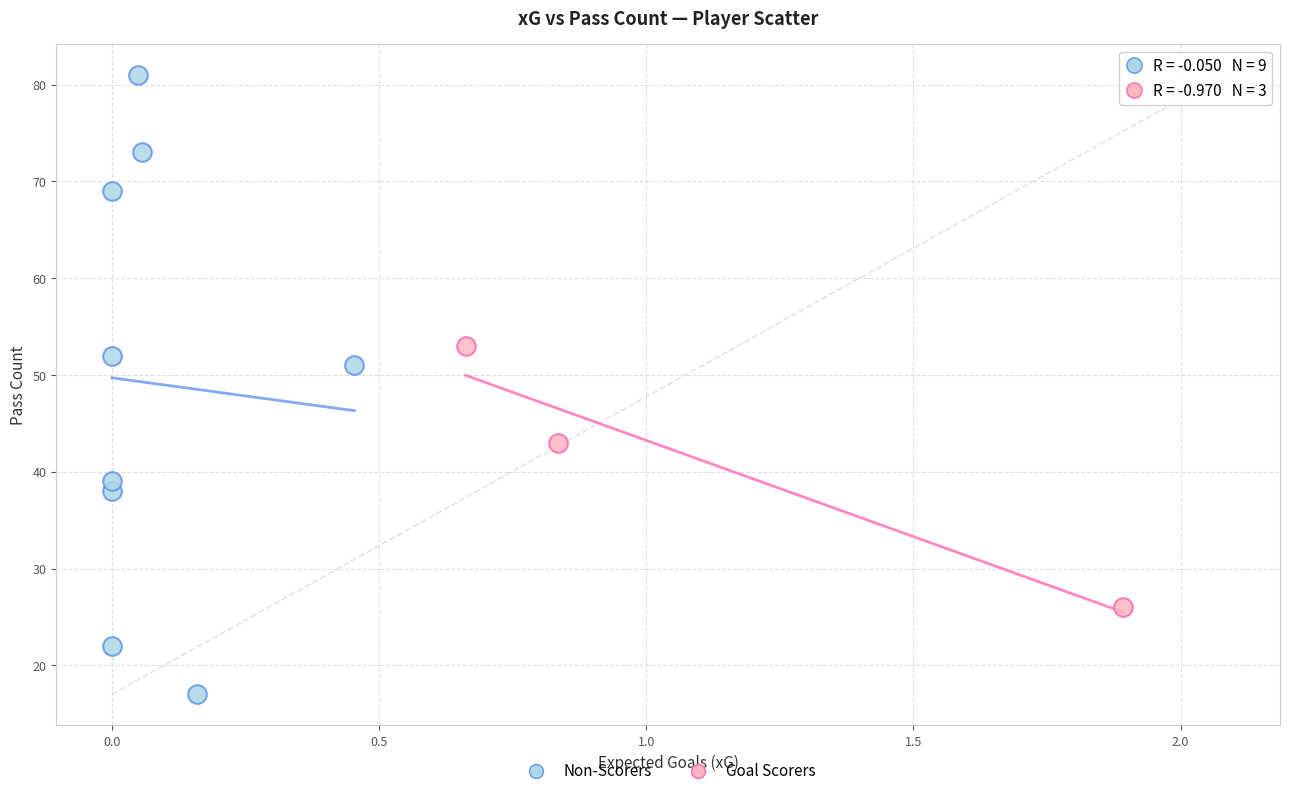

Which series reaches the minimum Y coordinate?

Non-Scorers